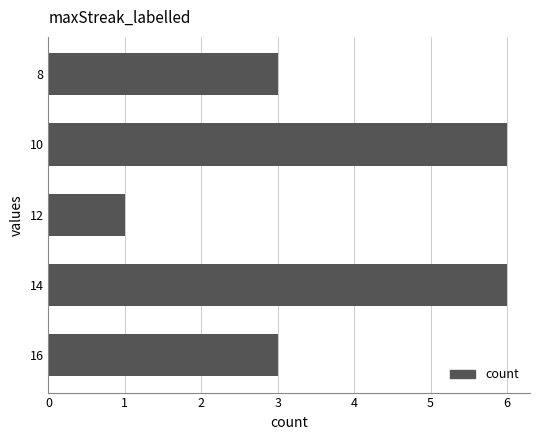

True or false: the data shows 4 at 8.

False